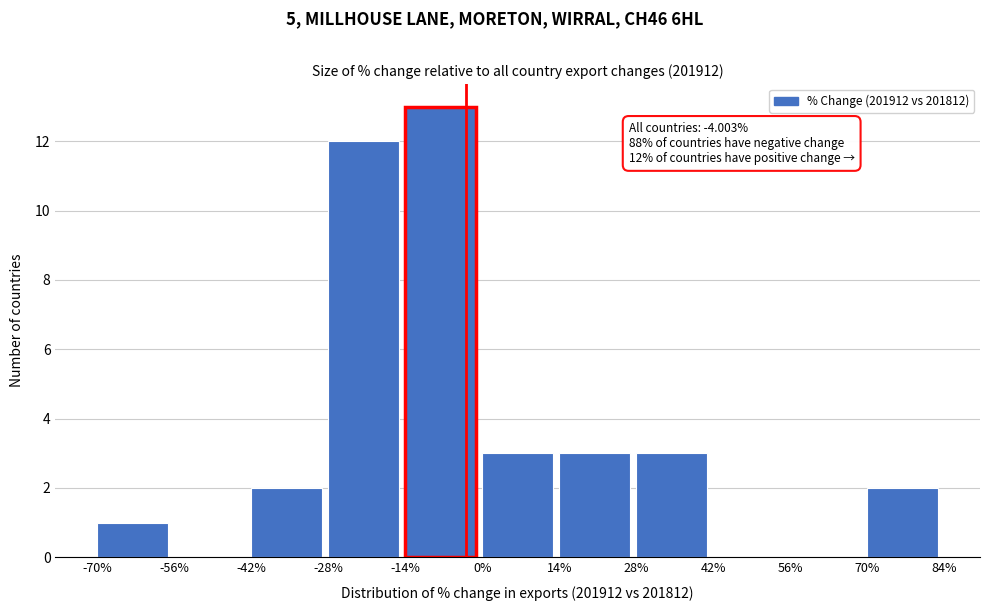

Which range on the x-axis has the tallest bar?

-14% to 0%